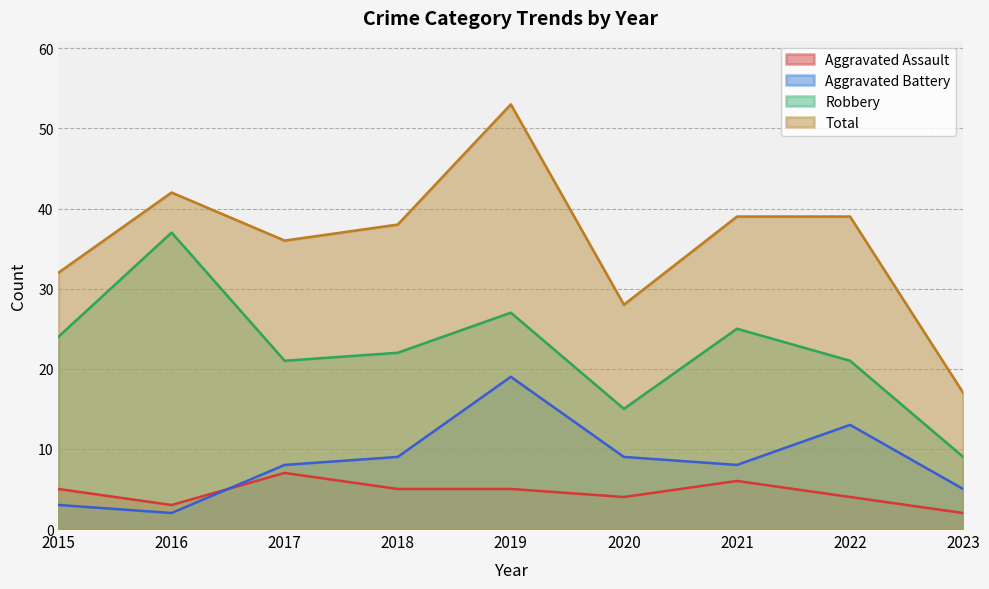

At which label is Aggravated Battery closest to 10?

2018